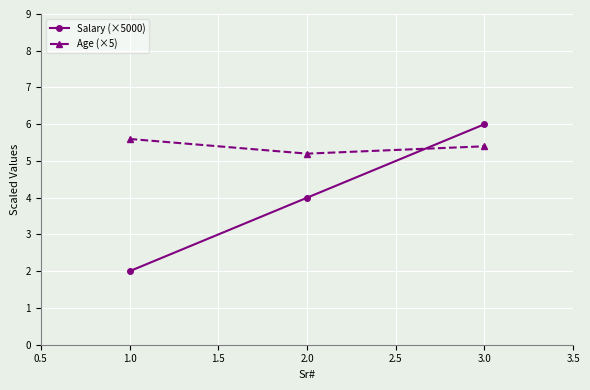

Count the number of data series in this chart.

2